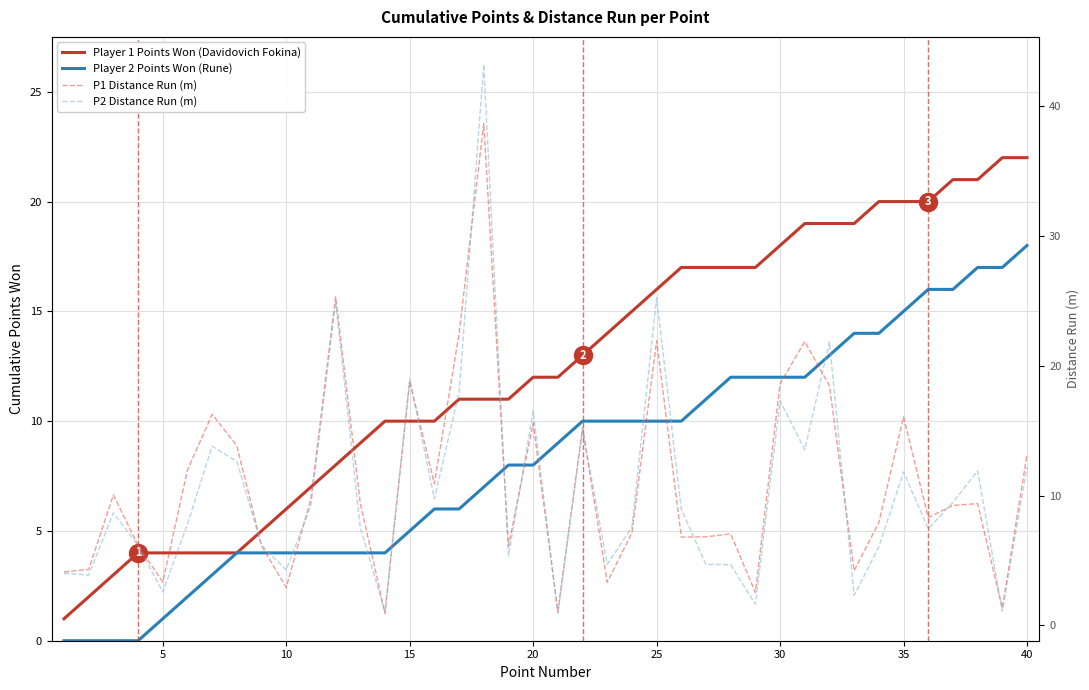

True or false: Player 1 Points Won (Davidovich Fokina) has a value of 9.1 at 26.

False